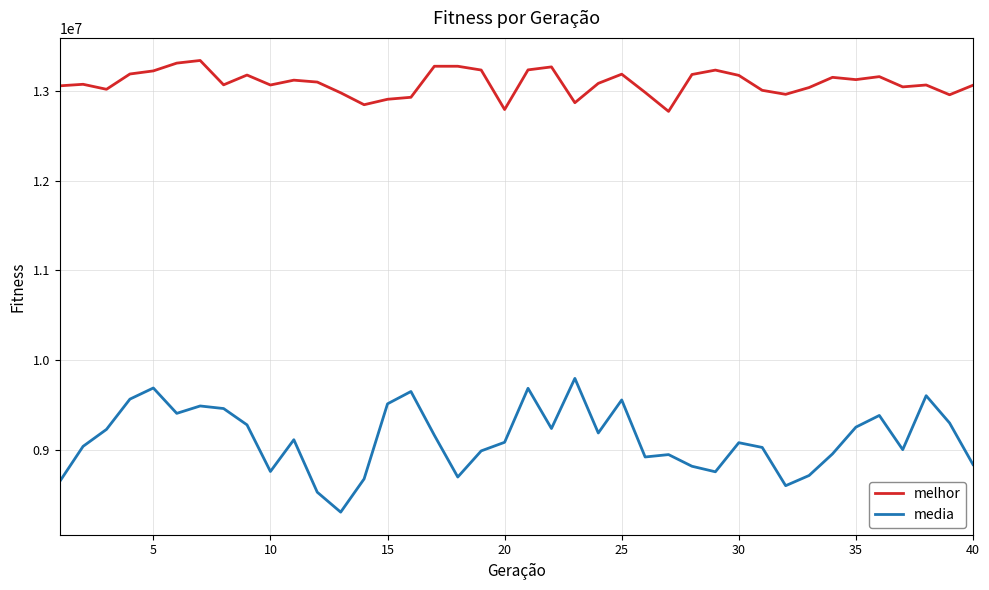

What is the smallest value displayed?

8309974.6